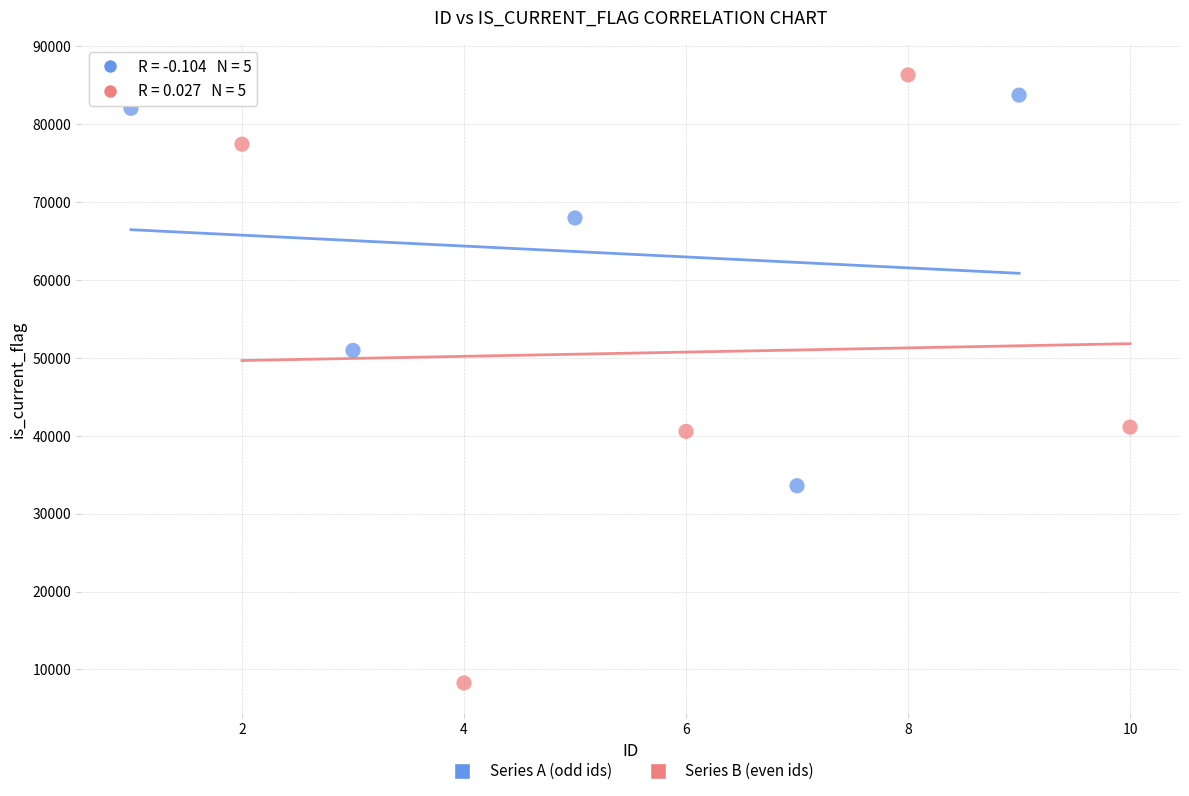

Which series contains the highest Y value?

Series B (even ids)